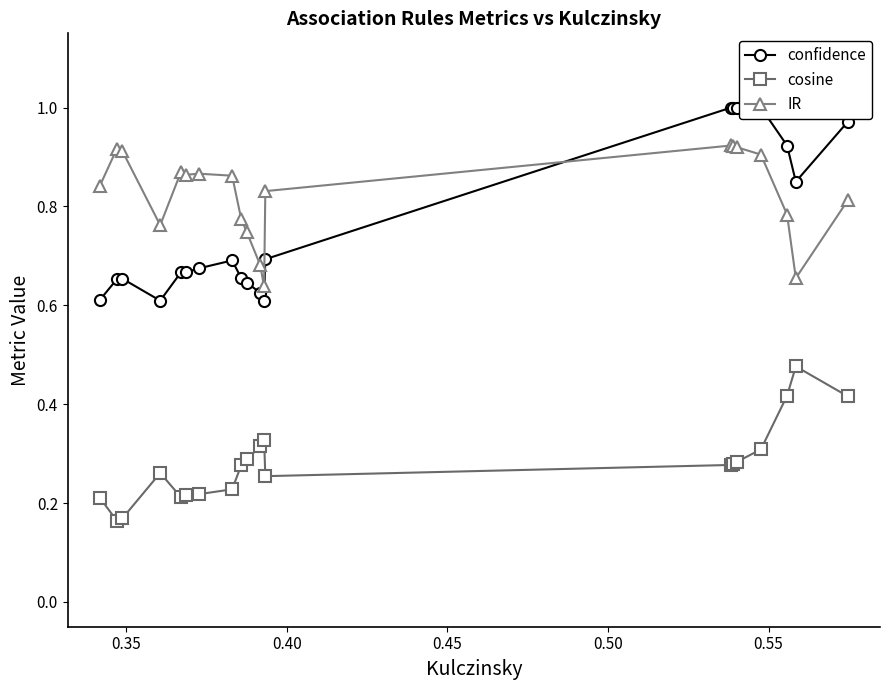

Which series has the widest spread of values?

confidence